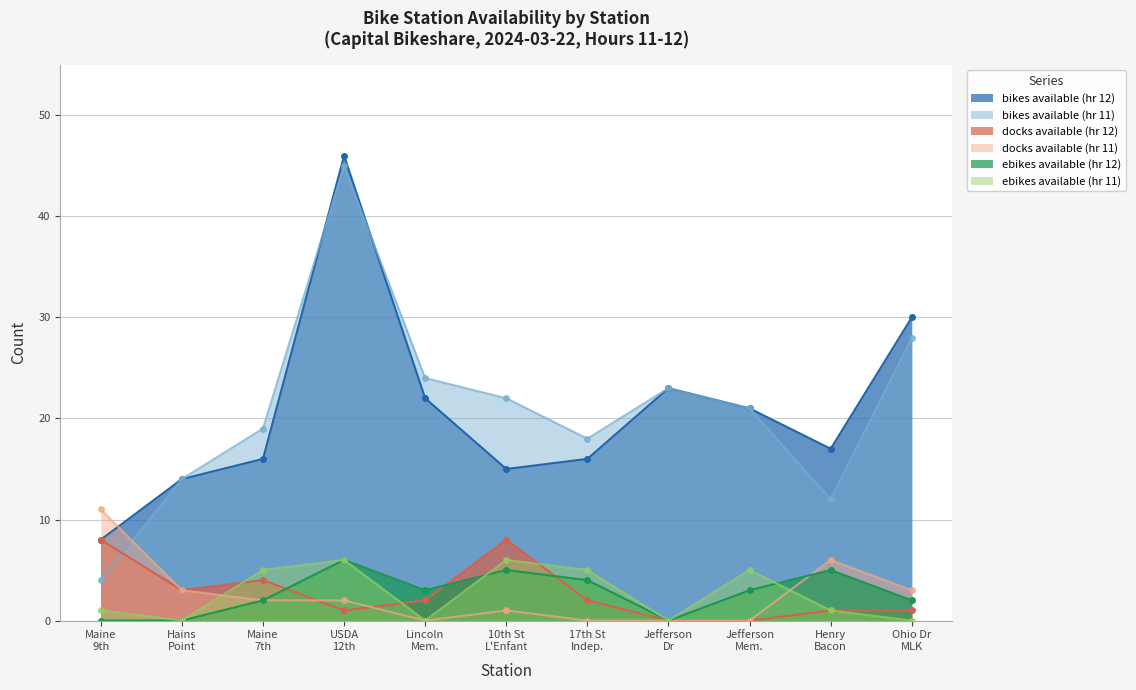

Which series has the largest range (max minus min)?

bikes available (hr 11)